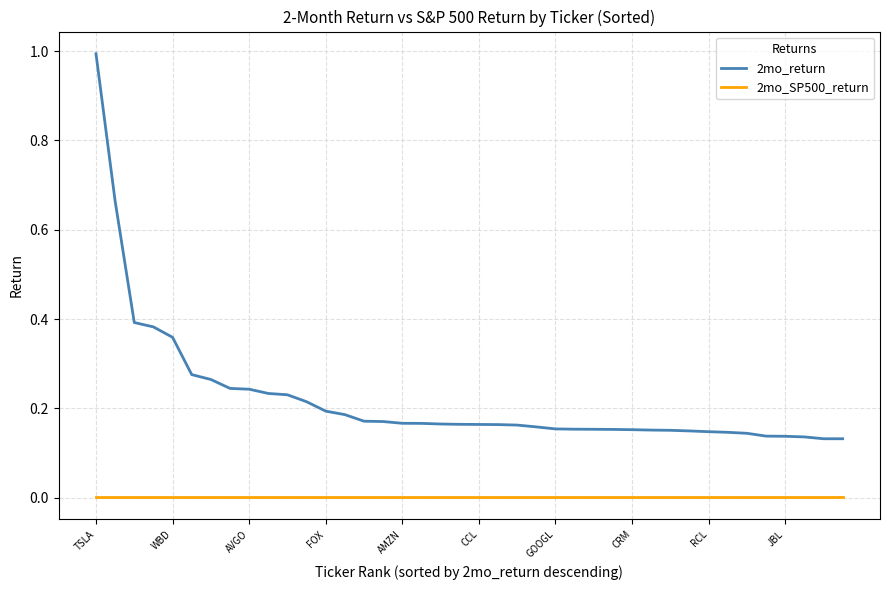

List the series in order of their overall mean, lowest first.

2mo_SP500_return, 2mo_return